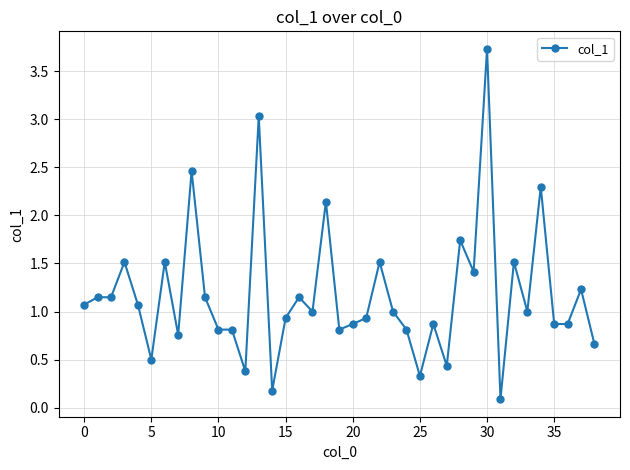

What is the sum of all values?

45.8